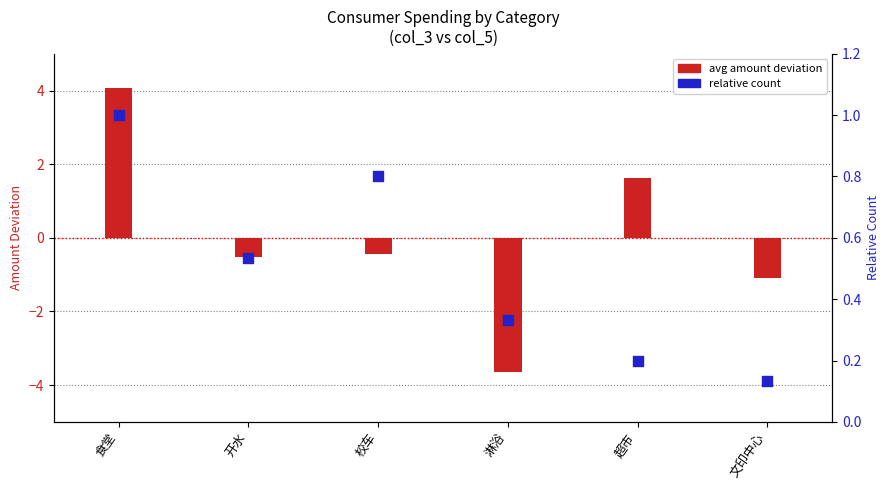

At which category is the sum across all series the highest?

食堂